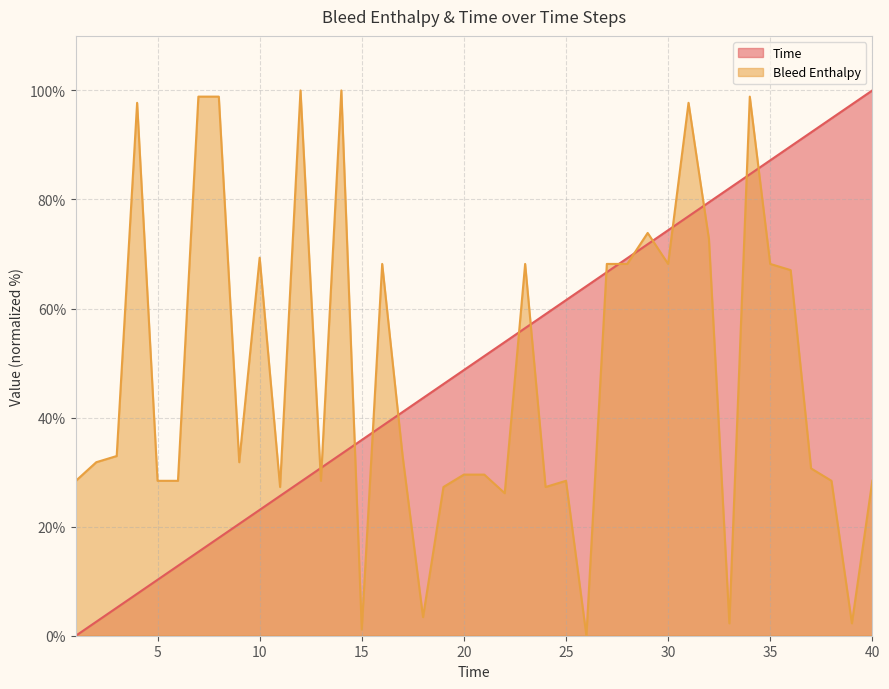

Which label corresponds to the smallest value in the chart?

1